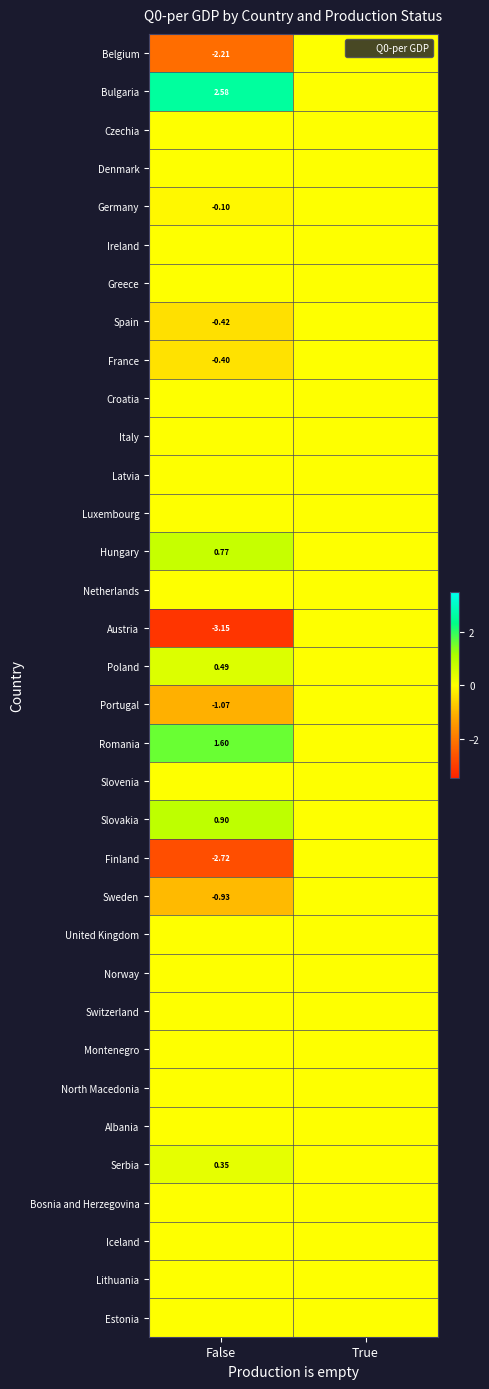

Which series changed the most between False and True?

Austria